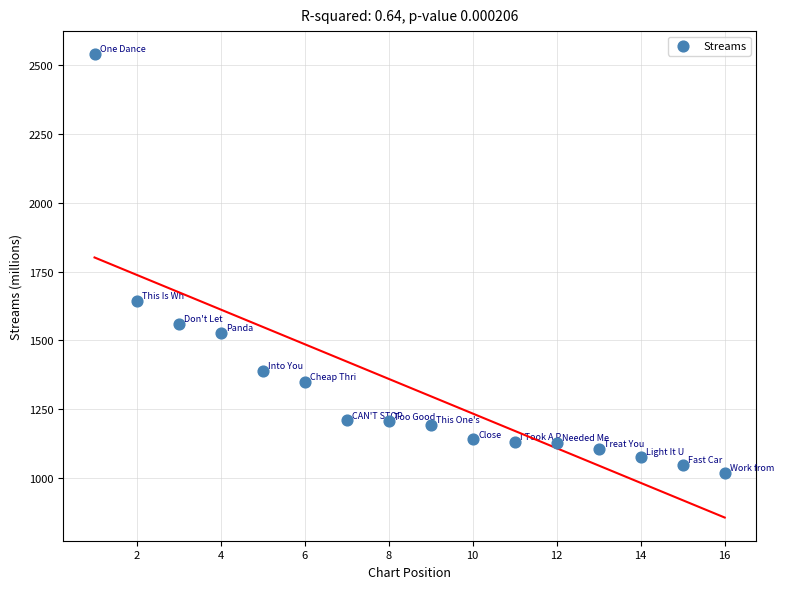

What is the range of X values (max minus min)?

15